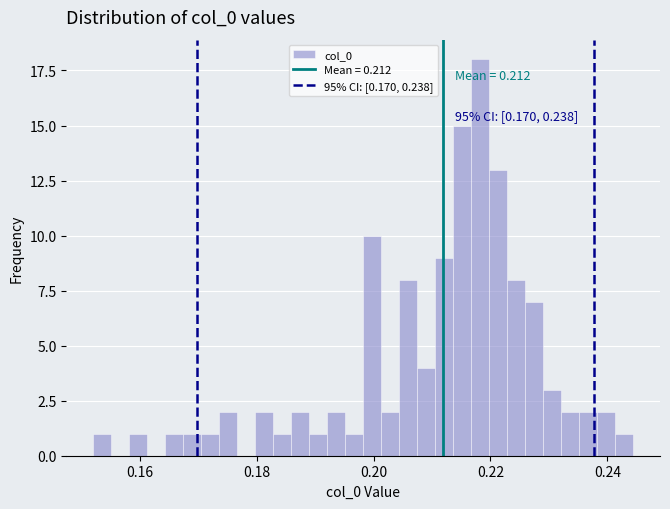

Read against the x-axis, roughly where is the centre of the tallest bar?

0.218